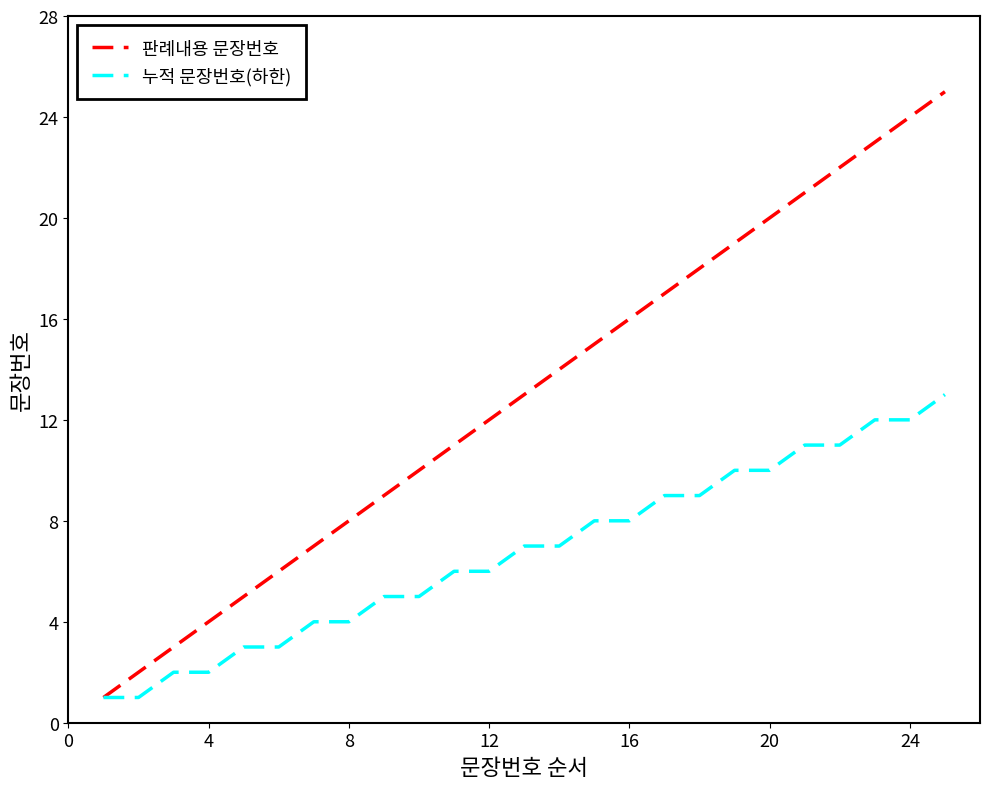

Which series has the widest spread of values?

판례내용 문장번호